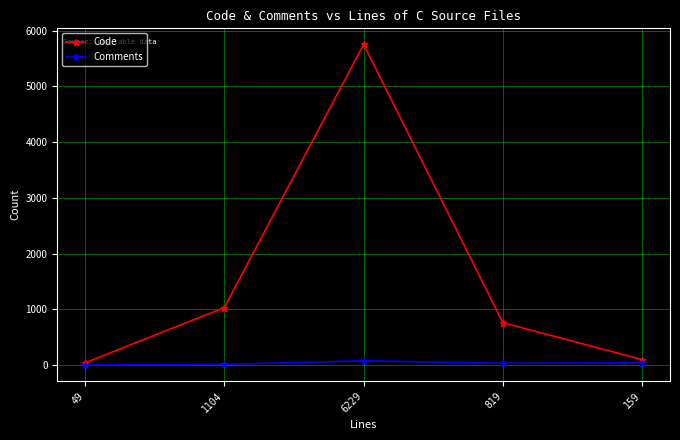

In Comments, how many points are lower than both neighbors (excluding endpoints)?

1